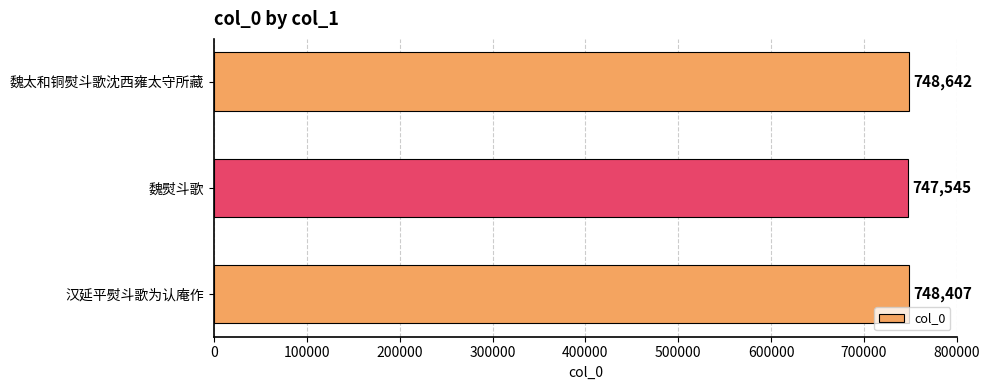

Reading bottom to top, what are all the values shown in this chart?

748407	747545	748642